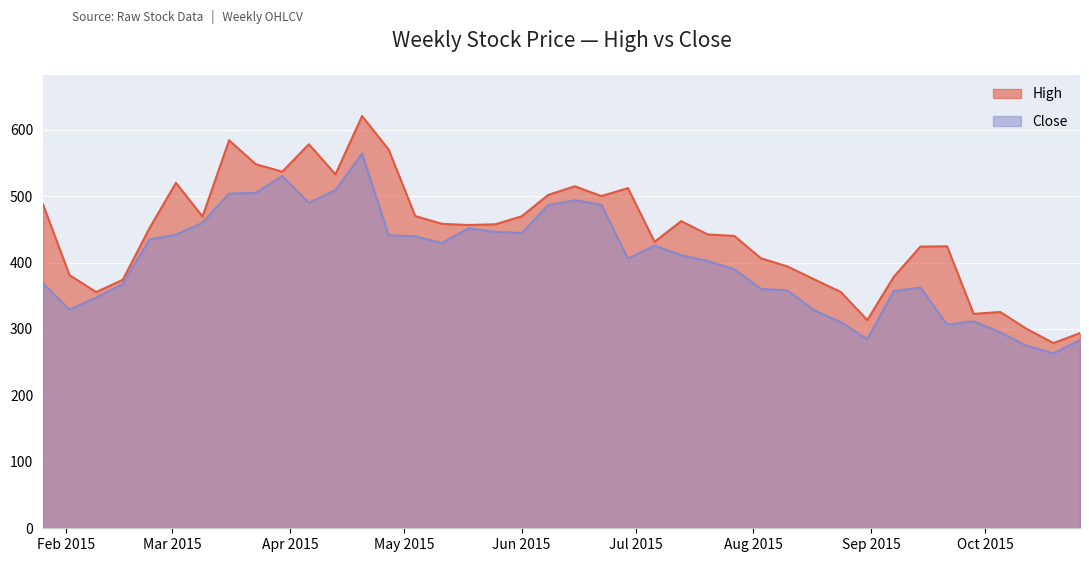

True or false: Close has more than 1 interior local peaks.

True